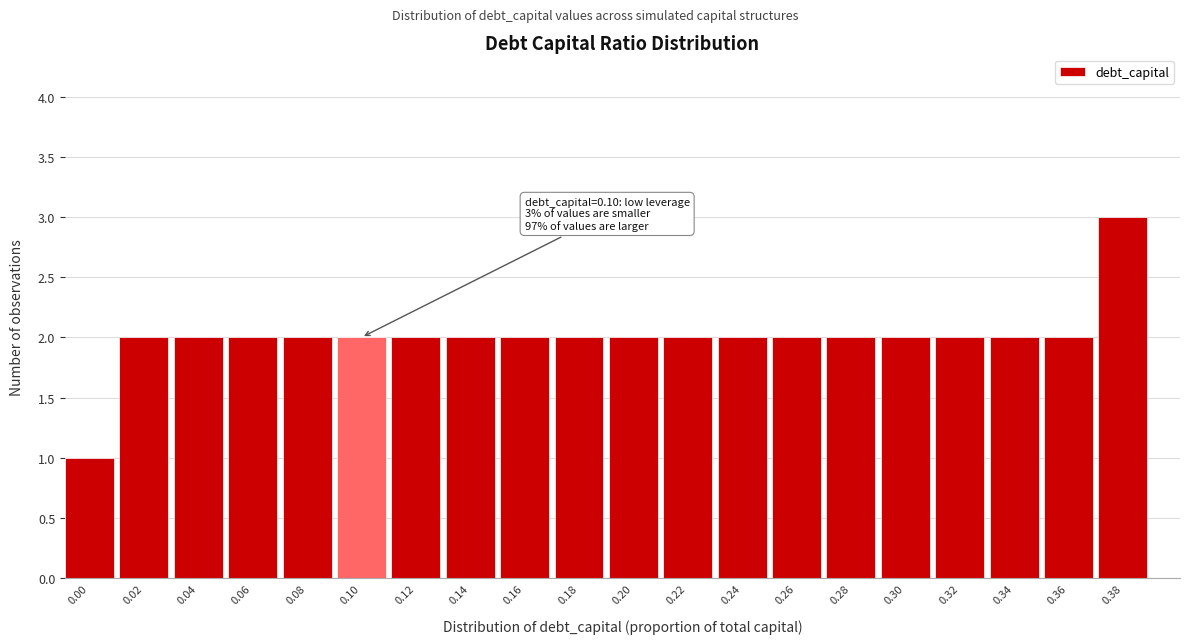

Reading left to right, list all the values displayed in this chart.

0.00=1	0.02=2	0.04=2	0.06=2	0.08=2	0.10=2	0.12=2	0.14=2	0.16=2	0.18=2	0.20=2	0.22=2	0.24=2	0.26=2	0.28=2	0.30=2	0.32=2	0.34=2	0.36=2	0.38=3